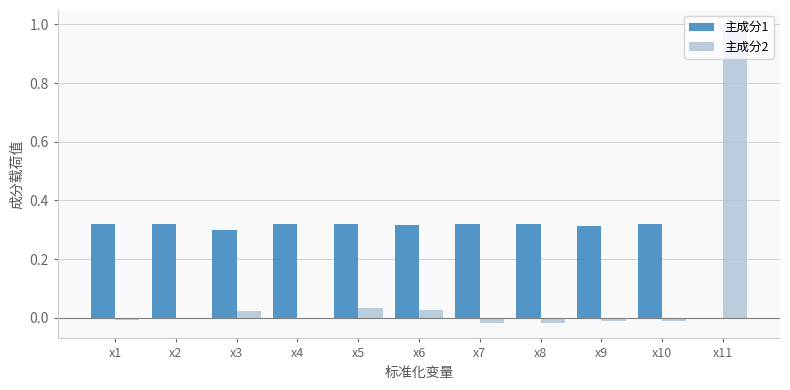

Is the value of 主成分1 at x7 greater than the value of 主成分2 at x8?

Yes